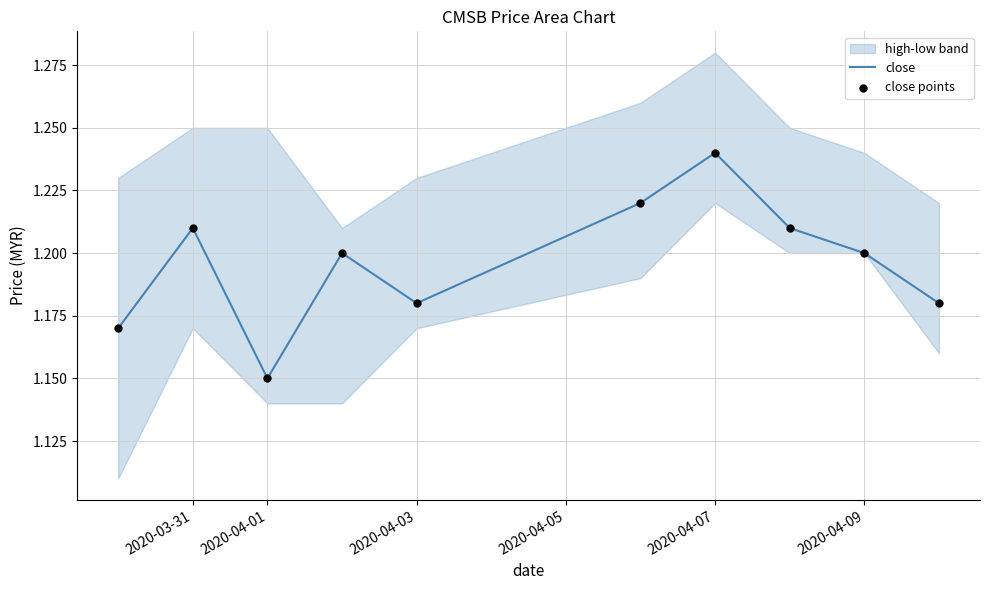

Is it true that close equals 1.9 at 2020-04-07?

False